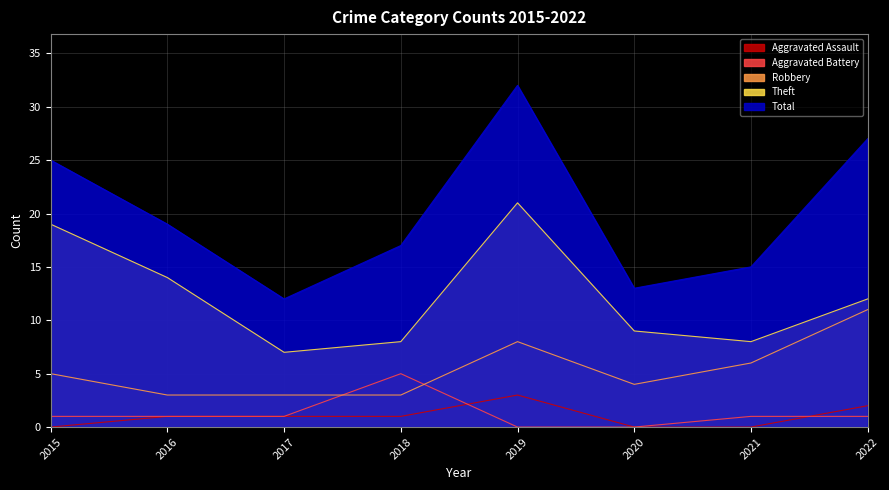

After their last crossing, which series has the higher values: Aggravated Battery or Aggravated Assault?

Aggravated Assault